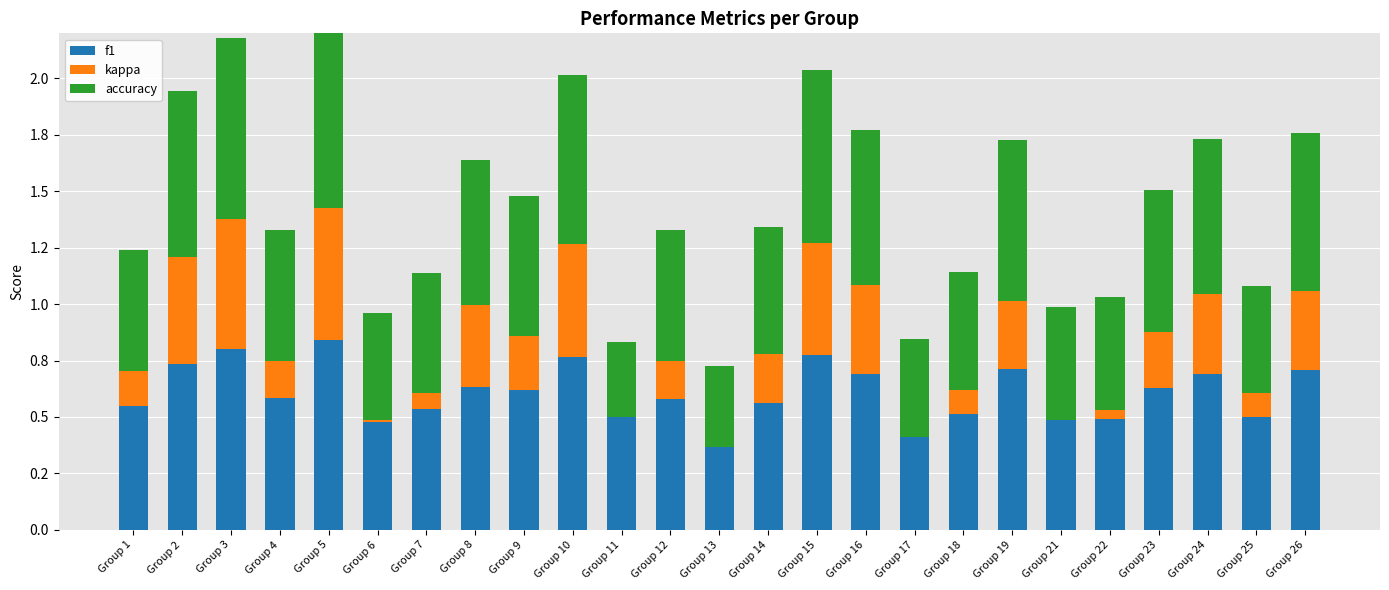

Between Group 3 and Group 8, which series saw the biggest shift?

kappa